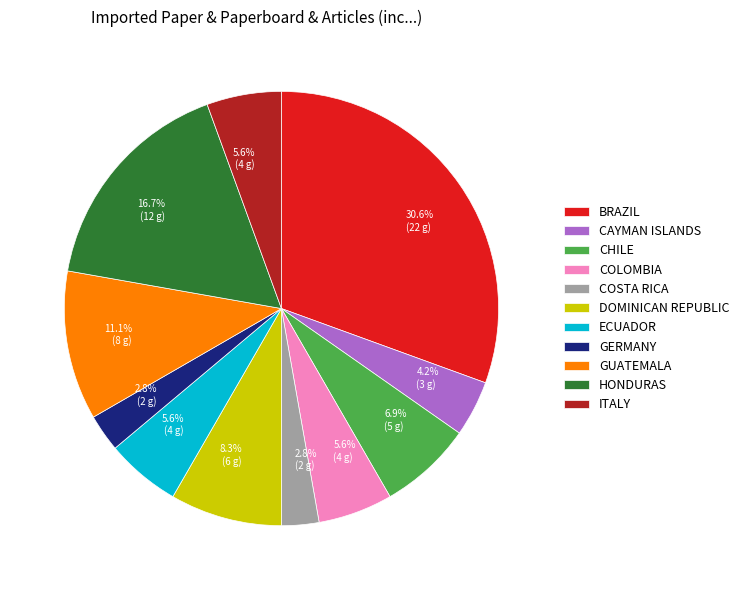

Which slice is the largest?

BRAZIL